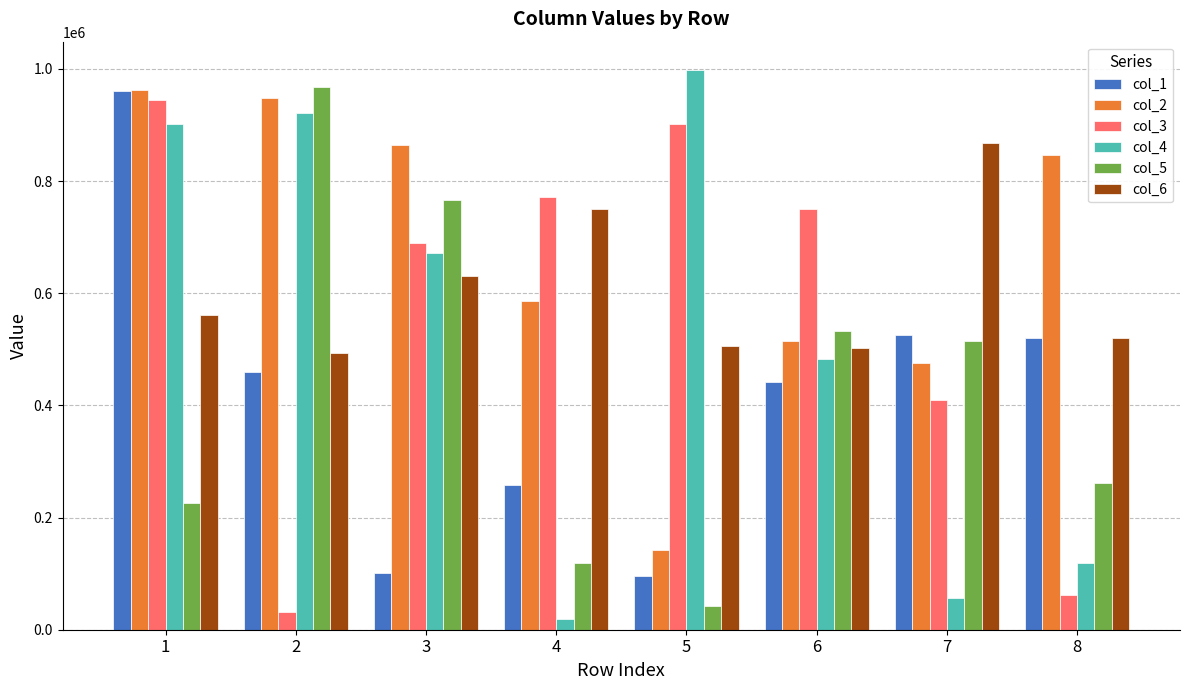

Which label corresponds to the smallest value in the chart?

4